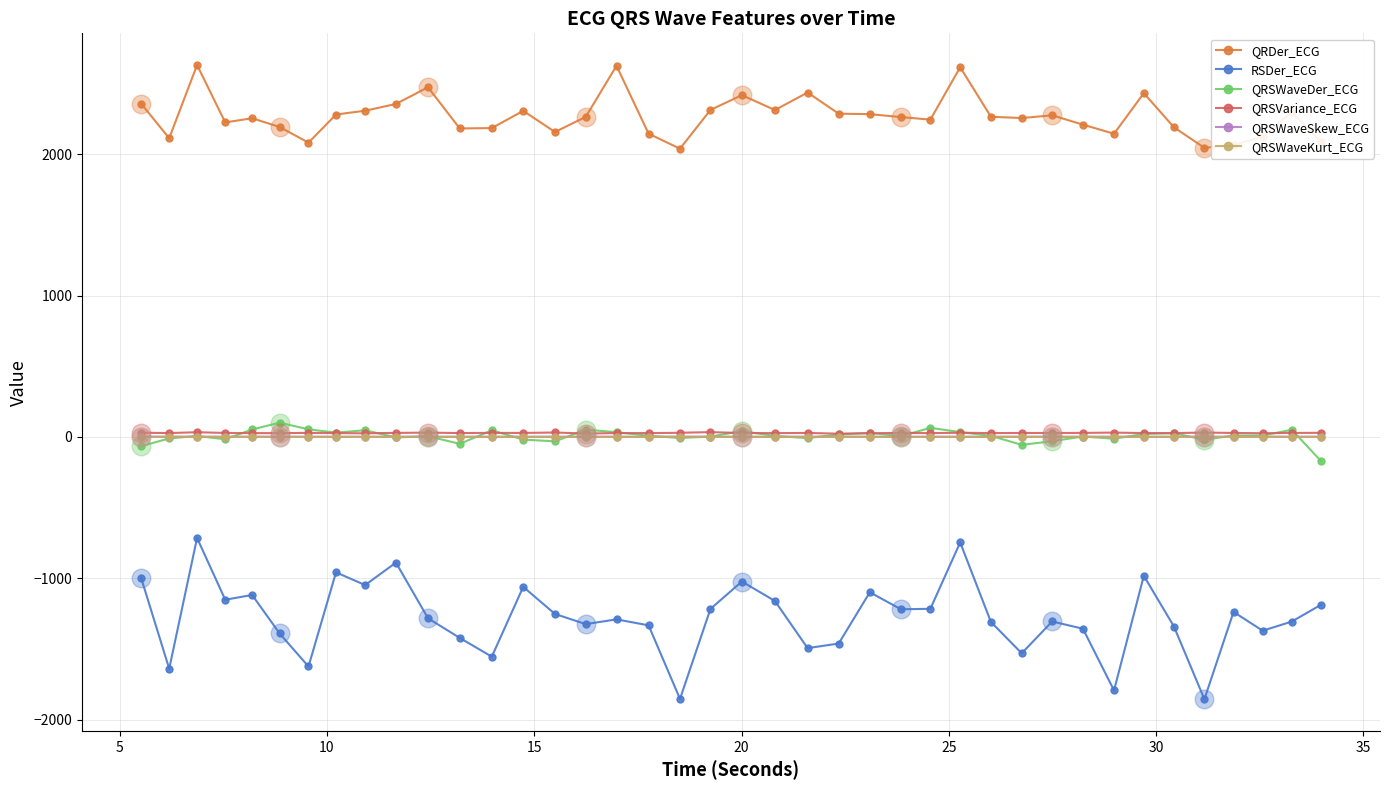

Which series has the widest spread of values?

RSDer_ECG